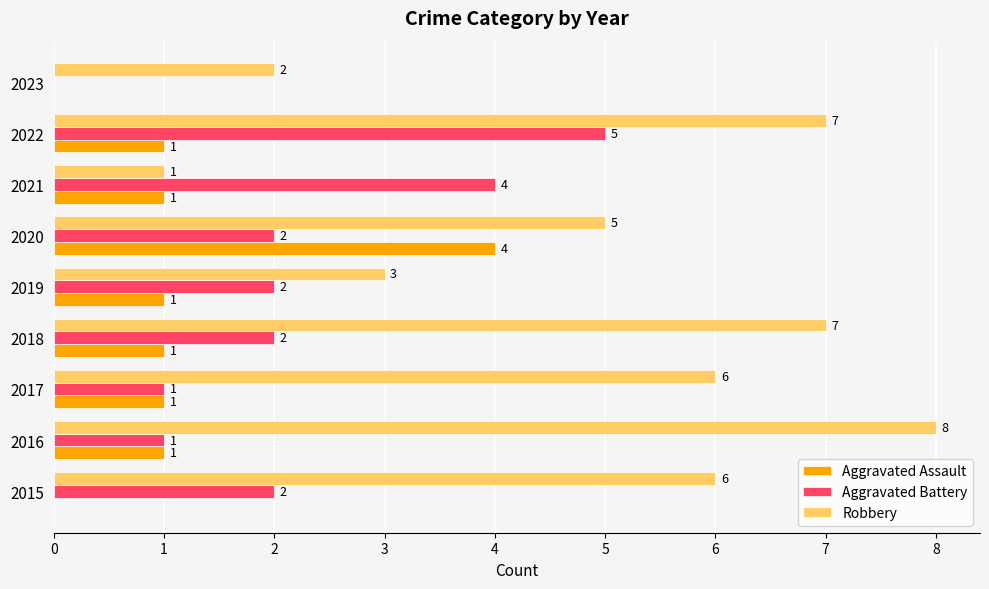

What is the sum of all Robbery values?

45